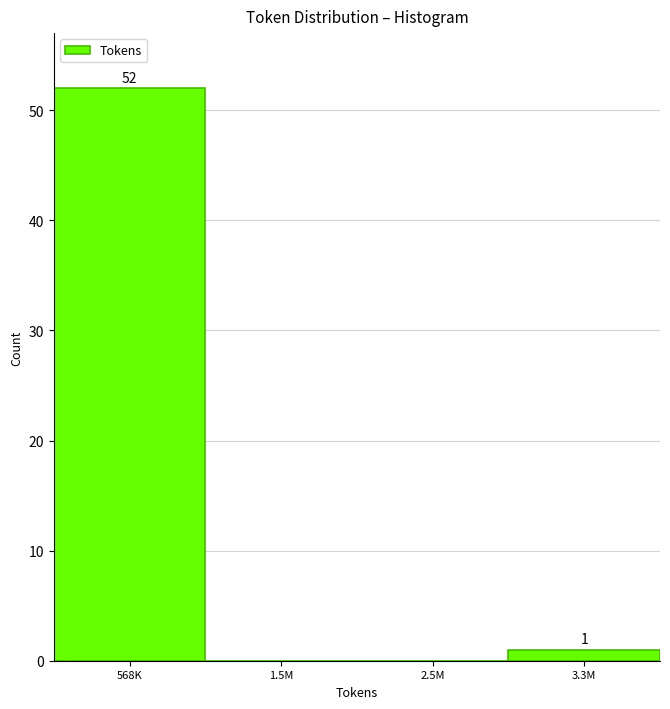

Reading right to left, list all the values displayed in this chart.

3.3M=1	2.5M=0	1.5M=0	568K=52